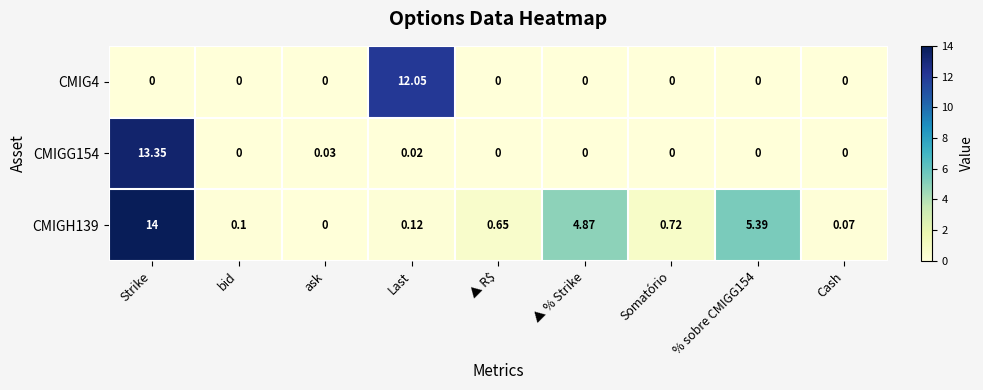

Where is CMIGG154 nearest to the value 6?

ask